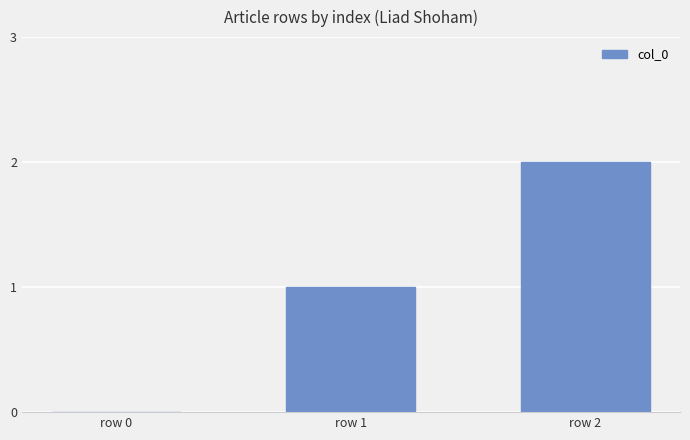

How many values are between 0 and 2?

3